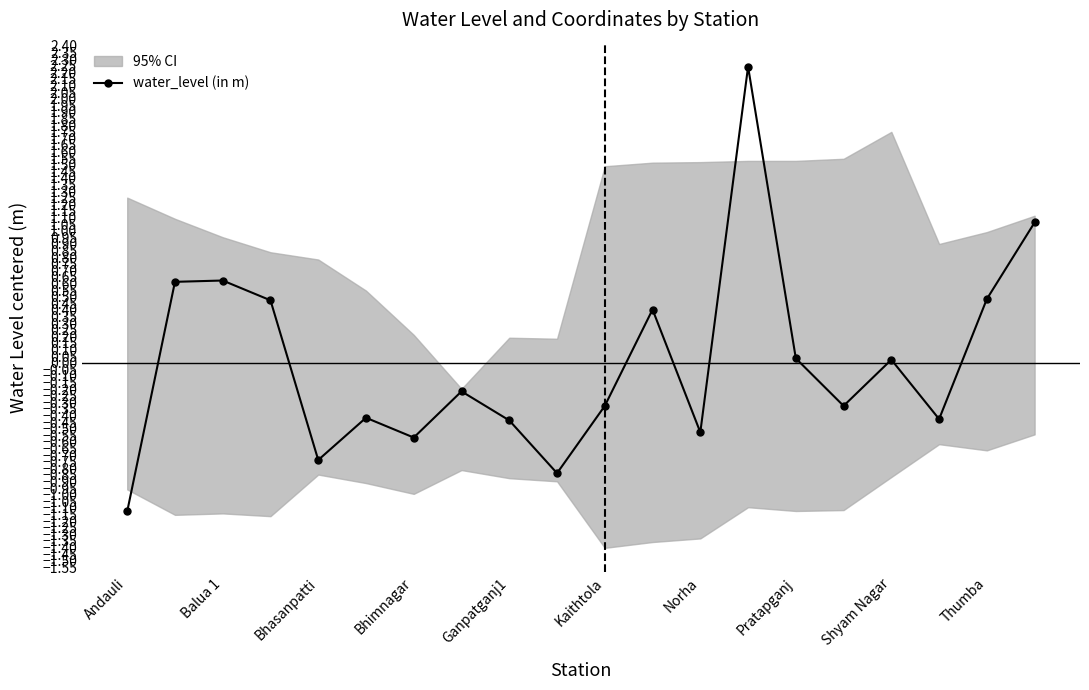

In water_level (in m), how many points are higher than both neighbors (excluding endpoints)?

6